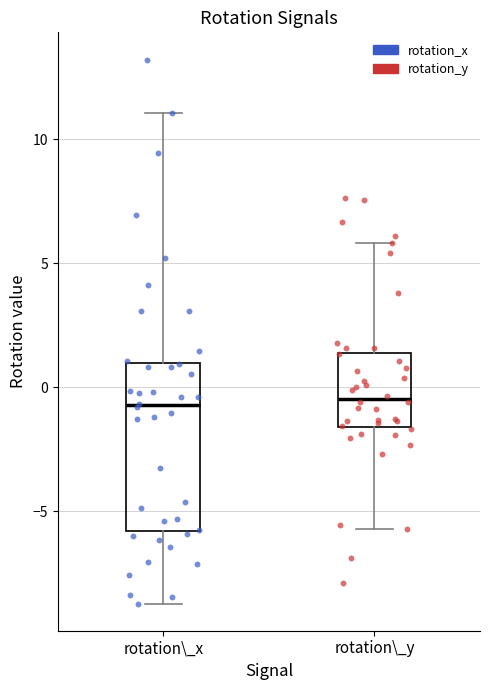

Which box is the tallest, from its lower edge to its upper edge?

rotation\_x